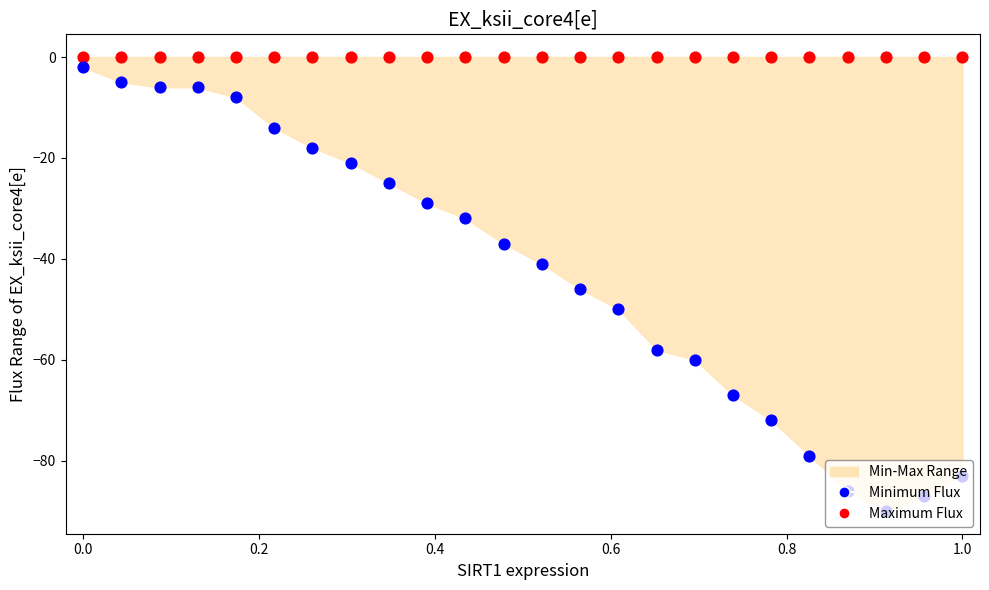

What are all the series names shown in the legend?

Maximum Flux, Minimum Flux